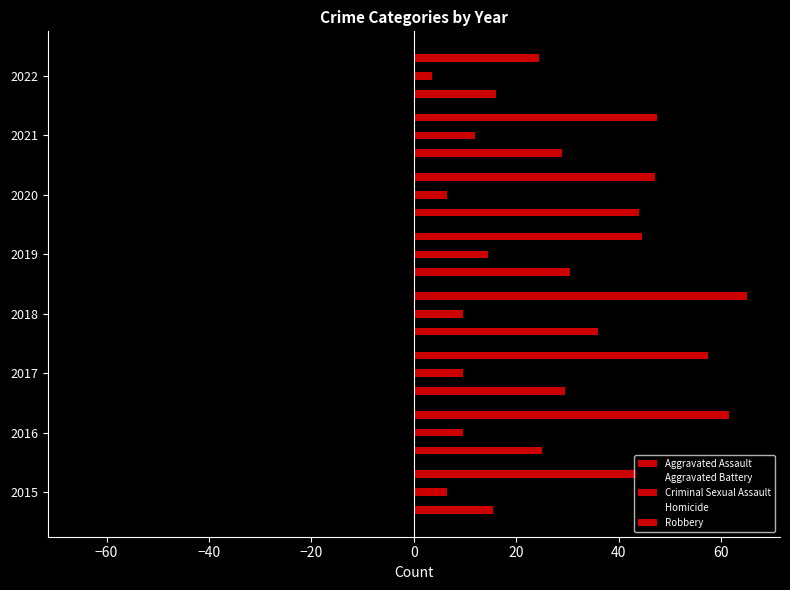

Reading right to left, what are all the values shown in this chart?

Aggravated Assault: 16.0	29.0	44.0	30.5	36.0	29.5	25.0	15.5
Aggravated Battery: 16.5	21.5	24.0	22.5	26.0	27.0	30.0	25.0
Criminal Sexual Assault: 3.5	12.0	6.5	14.5	9.5	9.5	9.5	6.5
Homicide: 0.0	1.0	3.0	1.5	2.5	1.0	4.0	2.0
Robbery: 24.5	47.5	47.0	44.5	65.0	57.5	61.5	43.5